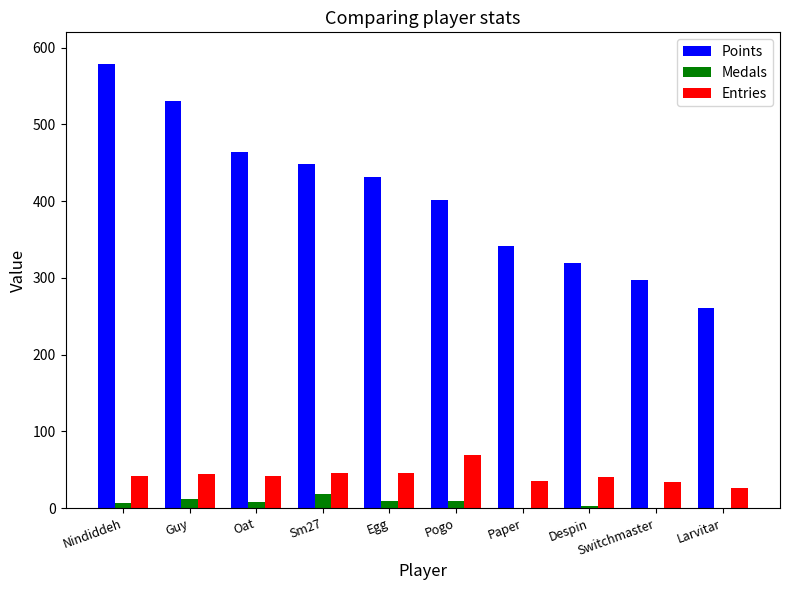

The Entries series shows 69 at Pogo. True or false?

True